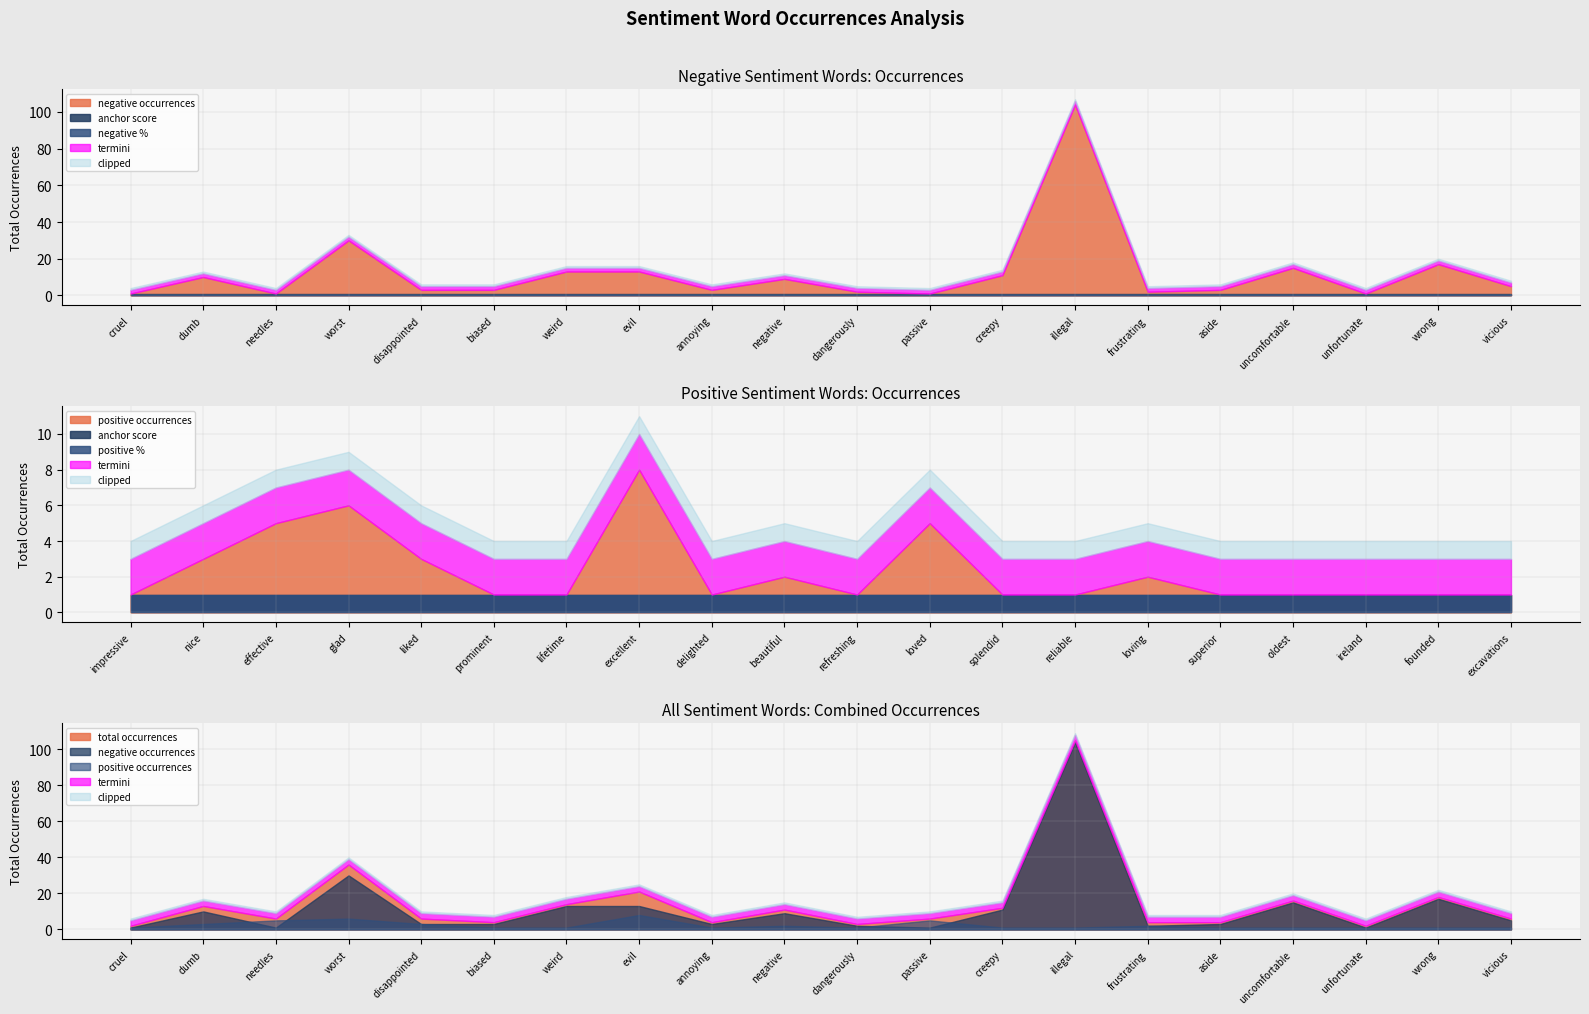

What is the label of the 3rd point from the left?

needles